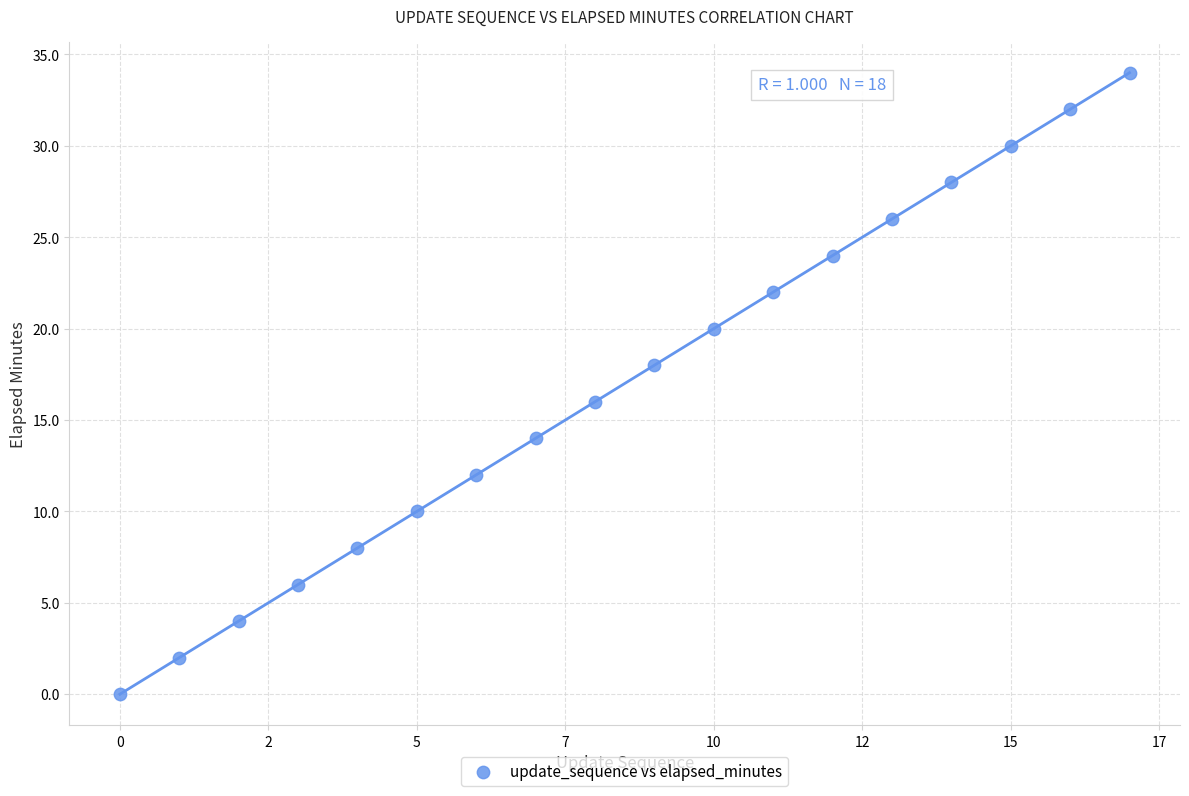

What is the range of Y values (max minus min)?

34